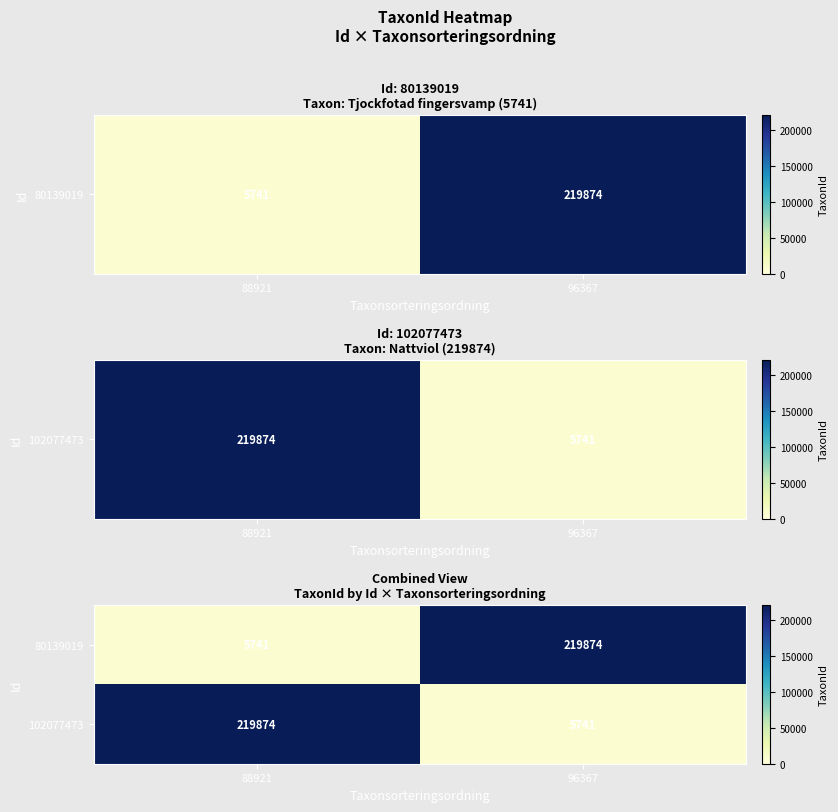

Read the 80139019 value at 88921.

5741